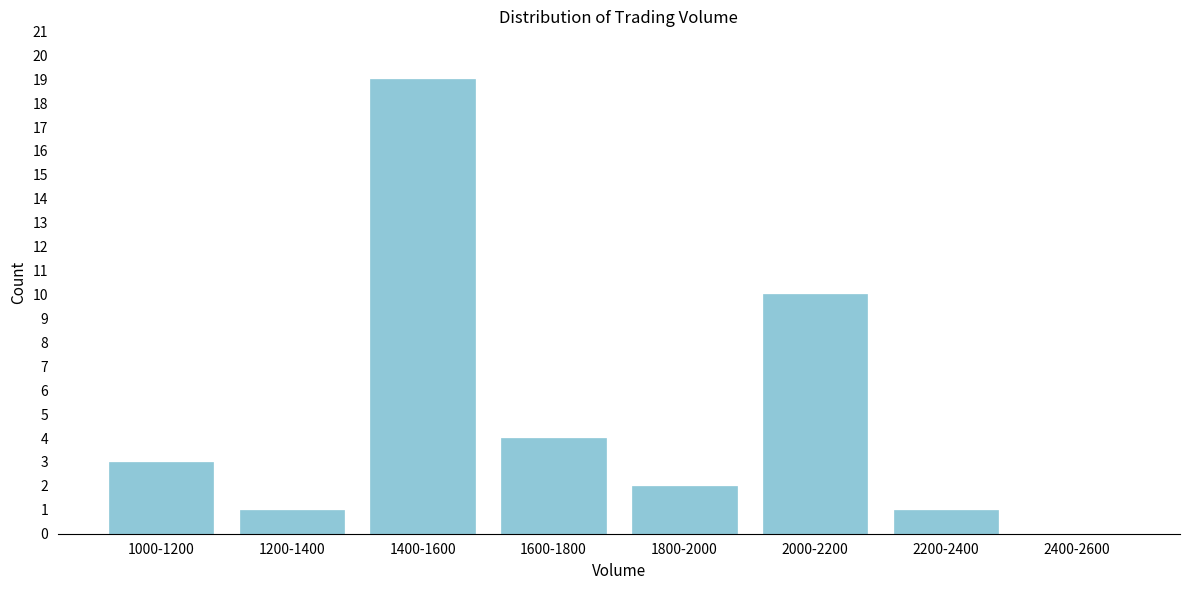

Reading right to left, what are all the values shown in this chart?

2400-2600=0	2200-2400=1	2000-2200=10	1800-2000=2	1600-1800=4	1400-1600=19	1200-1400=1	1000-1200=3